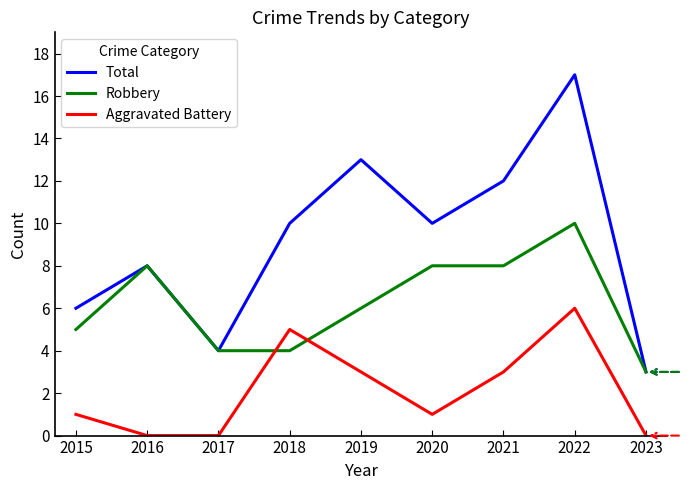

Rank the series at 2022 from highest to lowest value.

Total, Robbery, Aggravated Battery